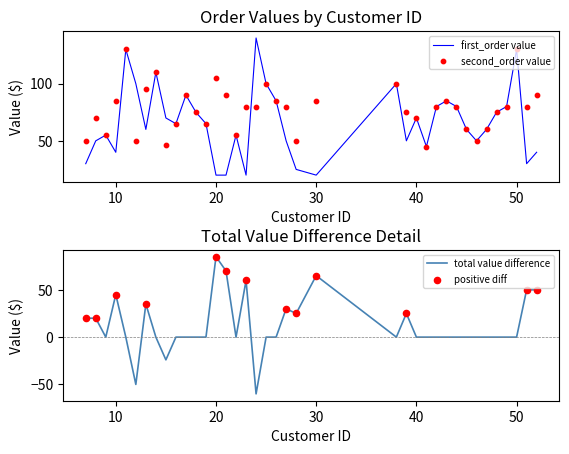

At how many categories does at least one series exceed 92?

9